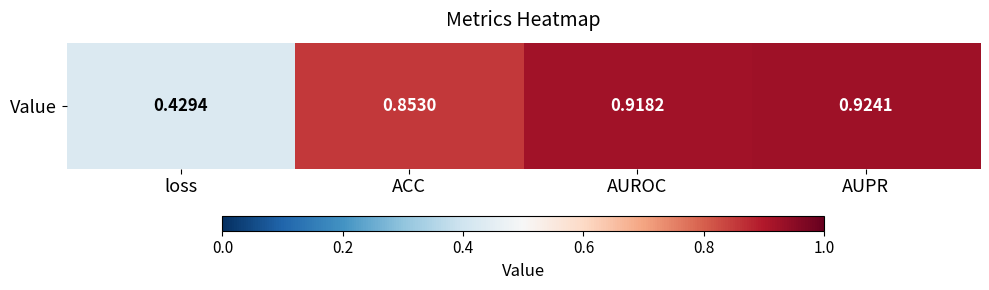

The value at loss is 0.4. True or false?

True